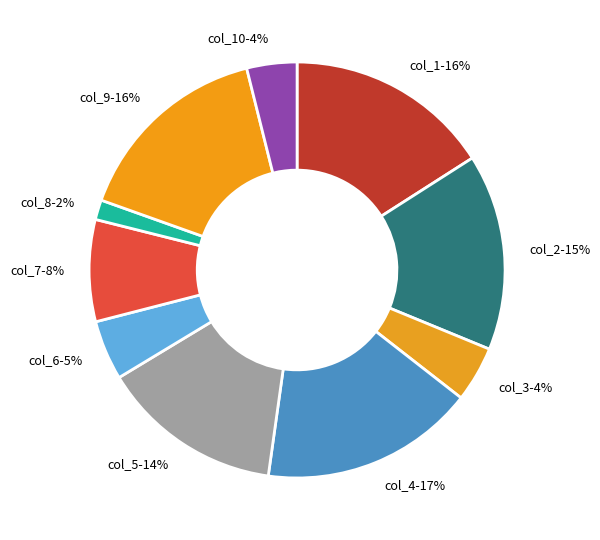

Is it true that col_7-8% is 22% of the pie?

False